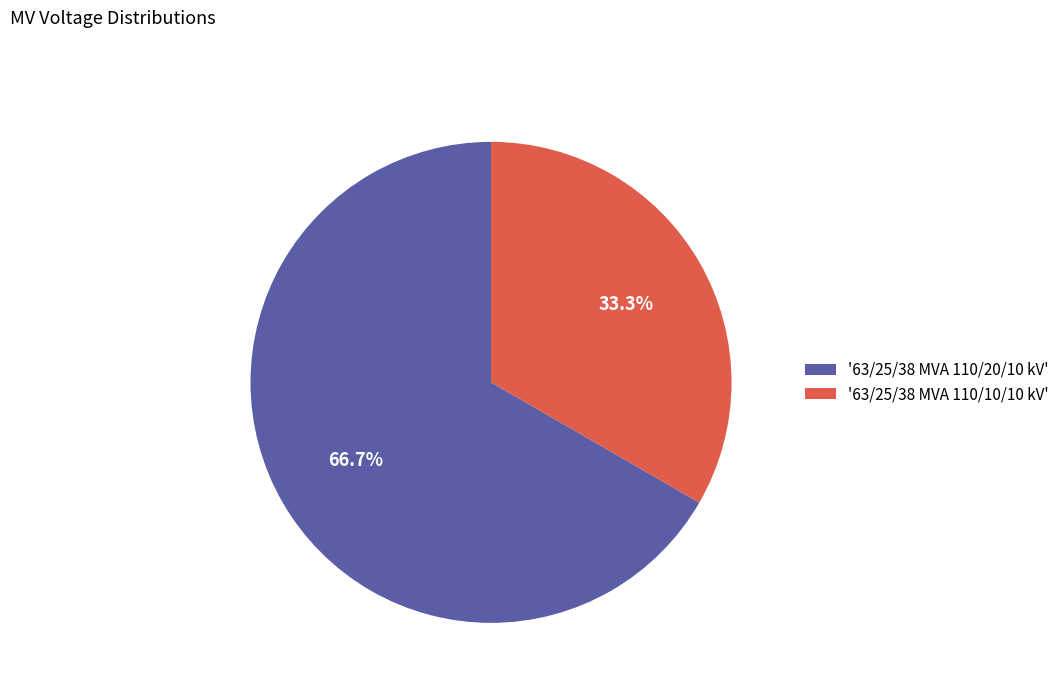

Does any single category account for the majority?

Yes